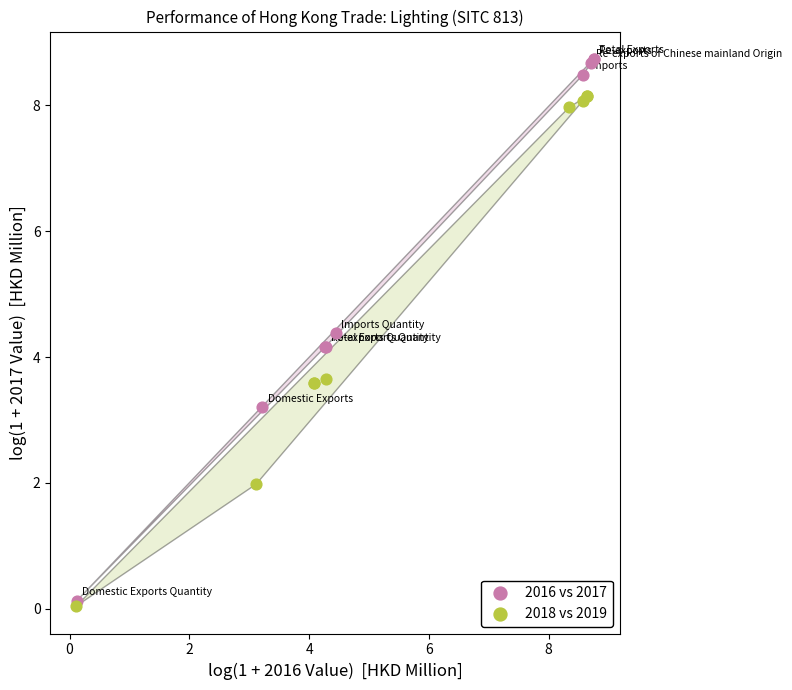

Which series has the largest Y range (max minus min)?

2016 vs 2017